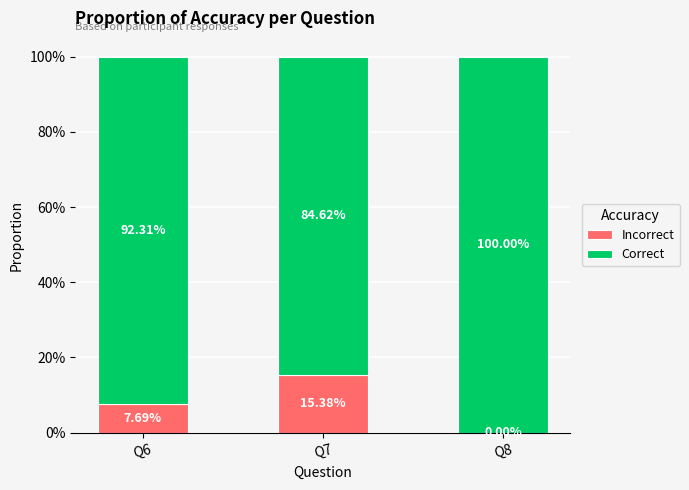

What is the sum of the Correct values at Q7 and Q8?

1.8